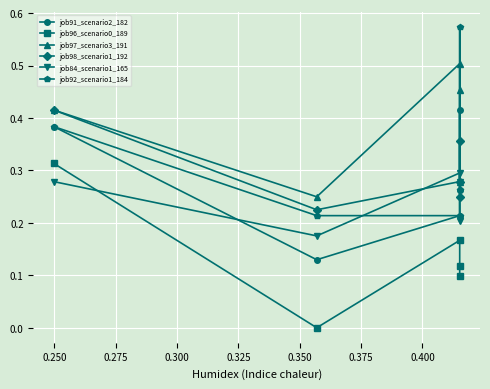

True or false: job91_scenario2_182 and job92_scenario1_184 intersect in this chart.

False